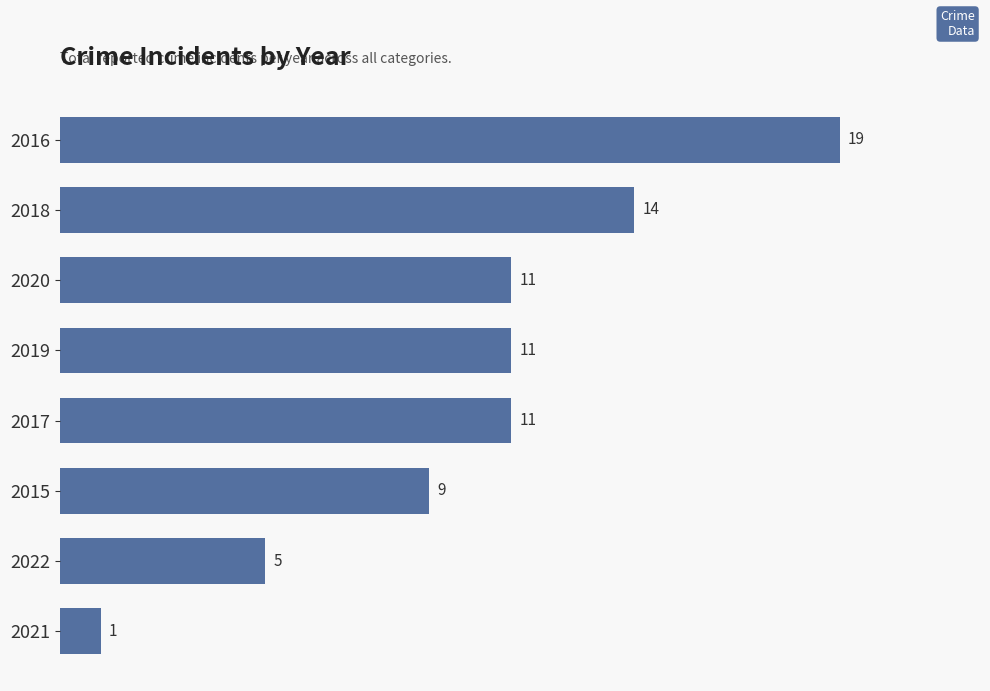

What is the sum of all values?

81